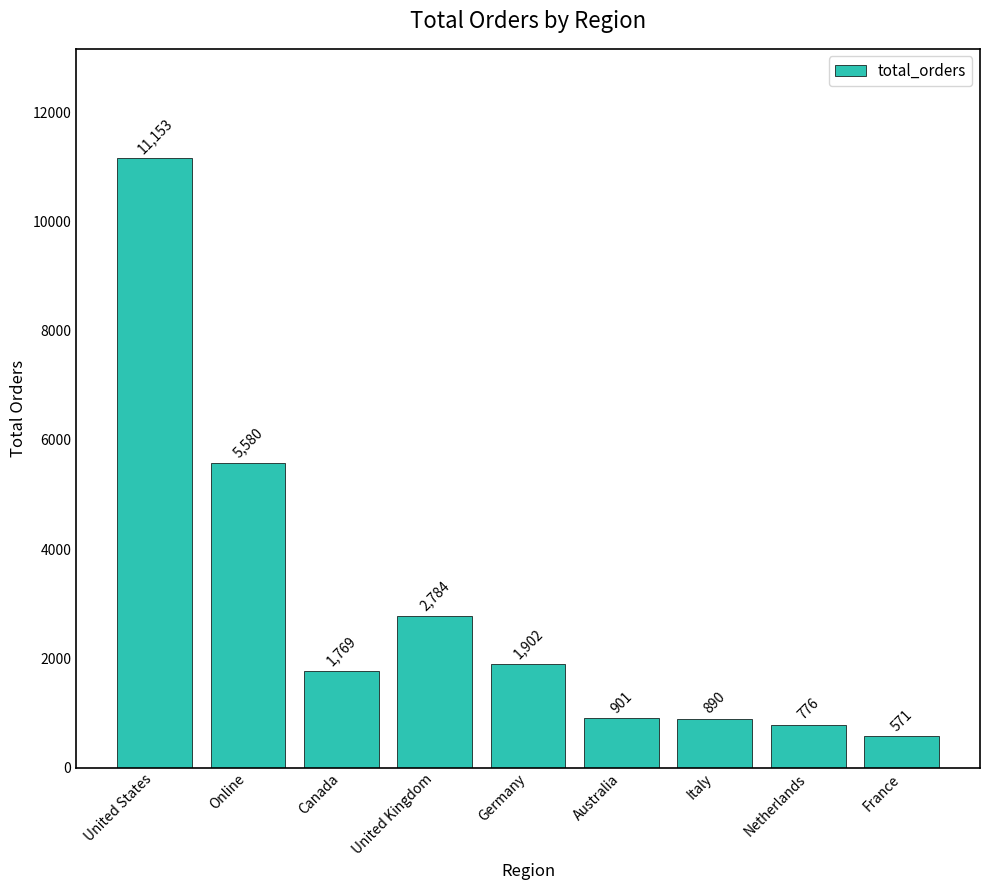

What is the average value?

2925